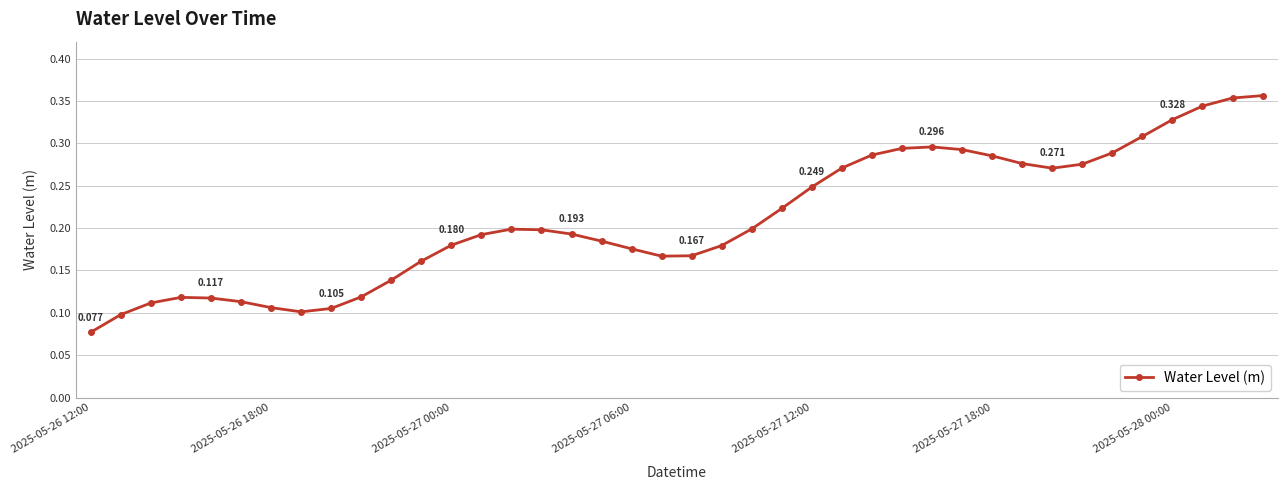

Is this an area chart (filled region under the line)?

No